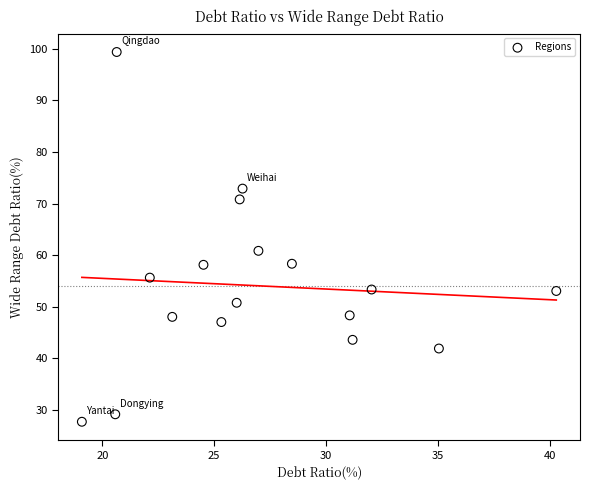

What is the range of X values (max minus min)?

21.2